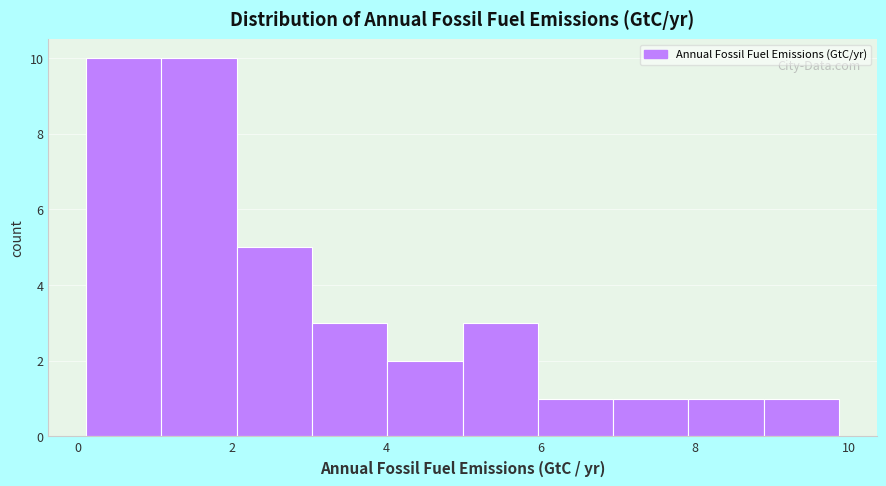

What is the height of the bar covering 1.0 to 2.0 on the x-axis? Neither the bar edges nor the heights are printed on the chart, so give them approximately, as read against the axes.

10